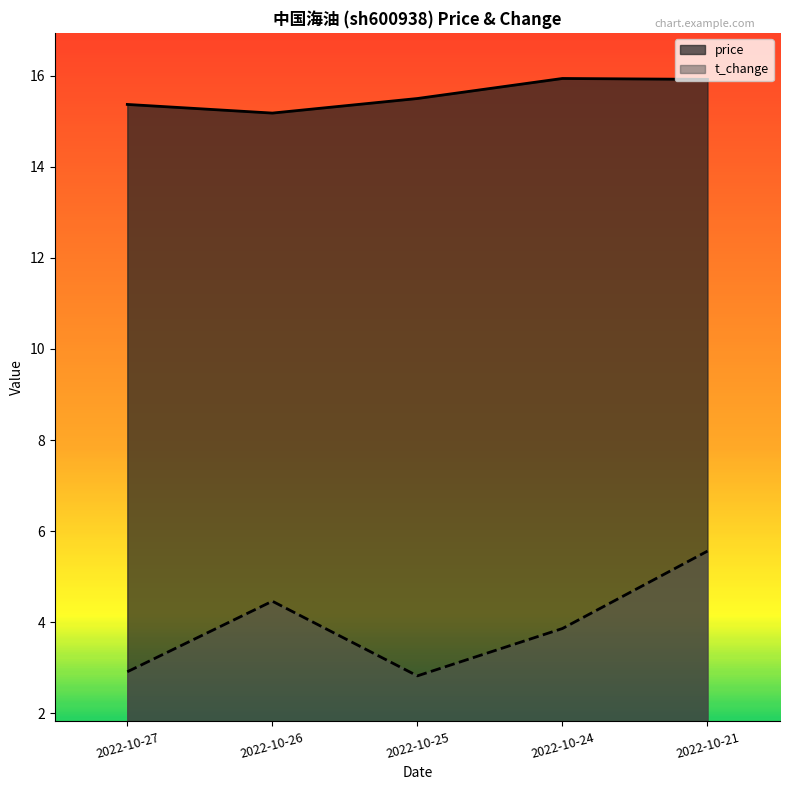

What is the value of the price point at the 4th from the left?

15.9